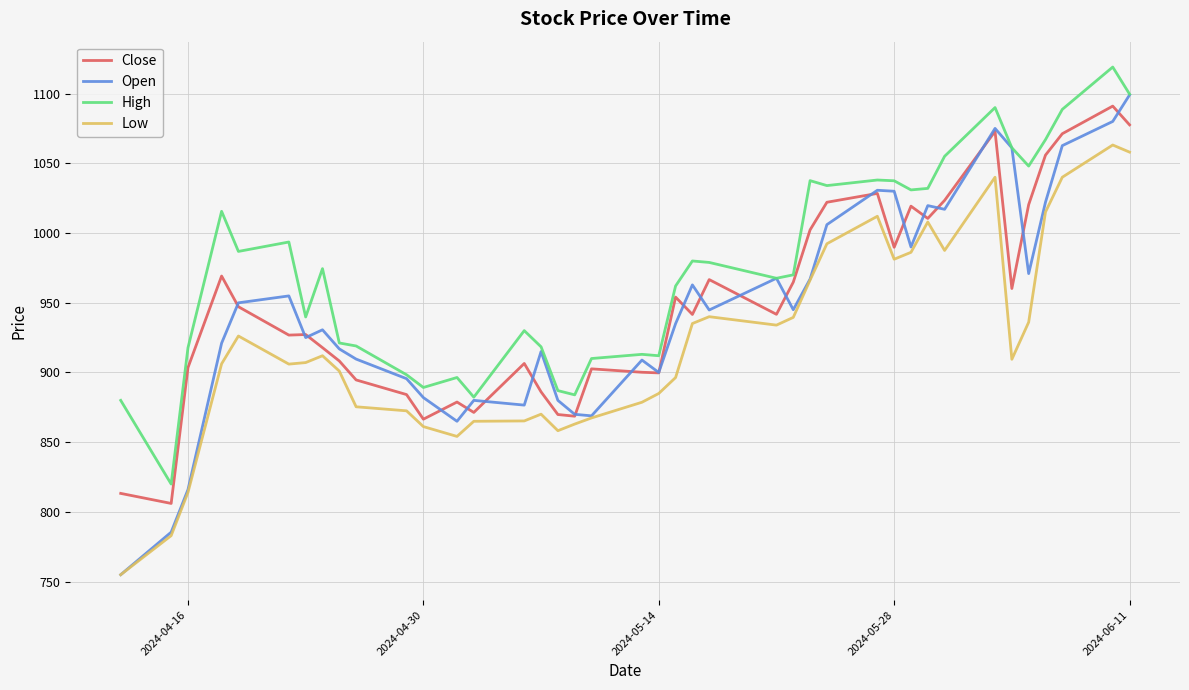

Count the number of categories in the chart.

40